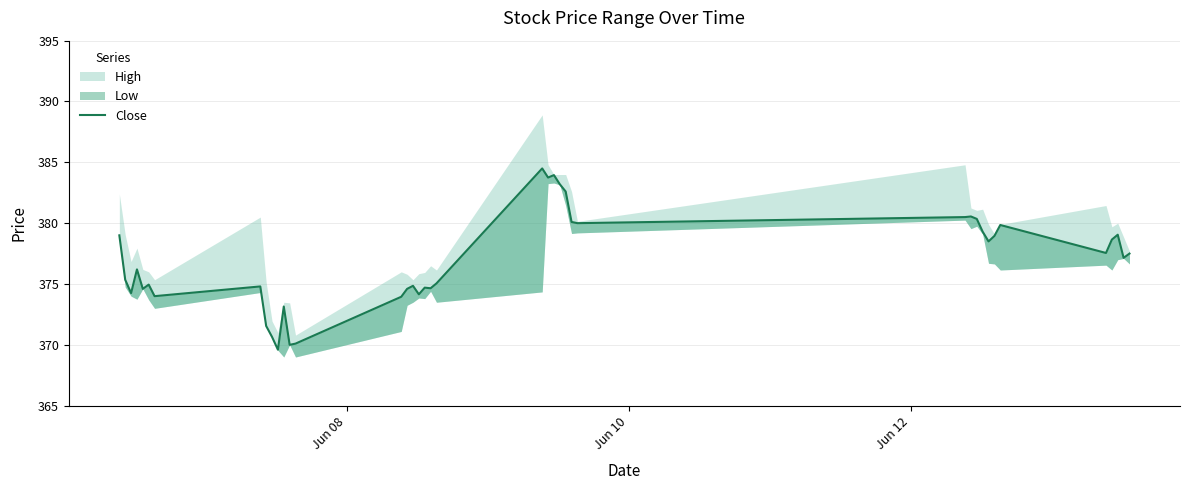

How many points are higher than both their immediate neighbors (excluding endpoints)?

11